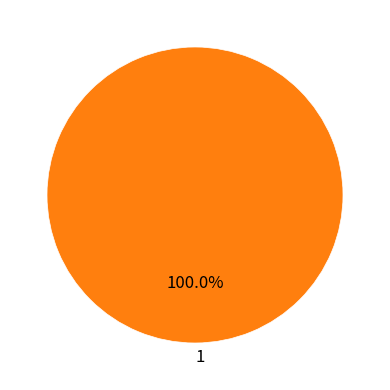

Is 1 the majority of the pie?

Yes